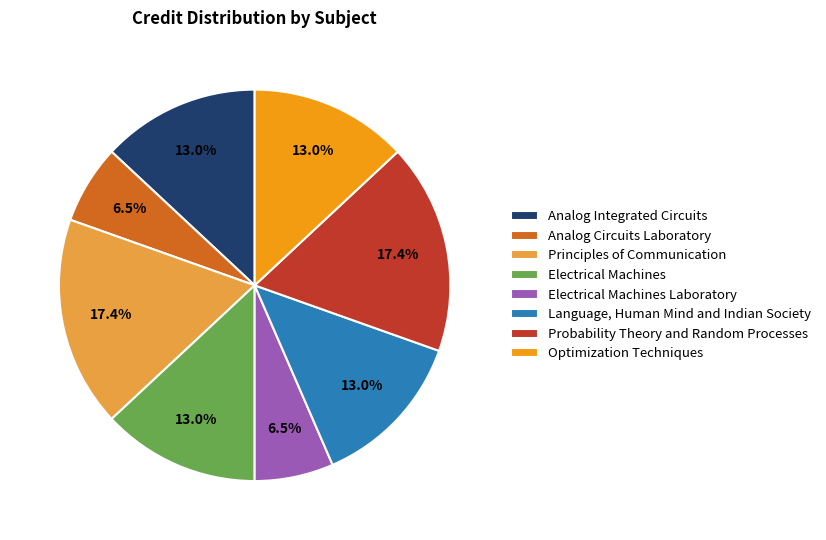

What percentage is the Probability Theory and Random Processes slice, to the nearest percent?

17%